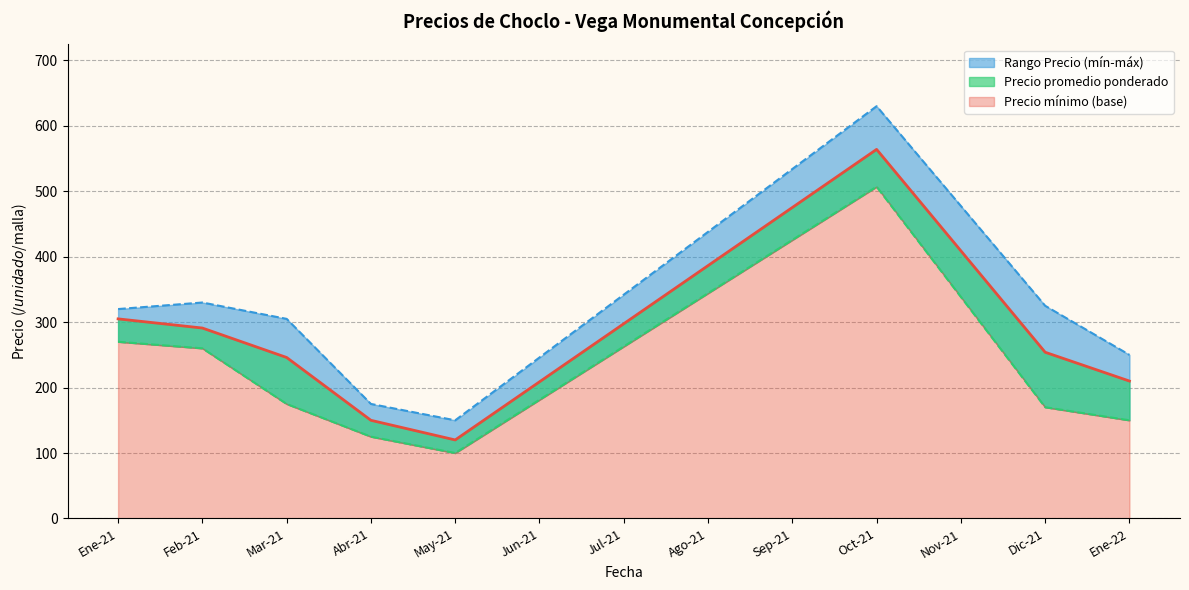

The Precio mínimo (línea) series shows 125.0 at Abr-21. True or false?

True